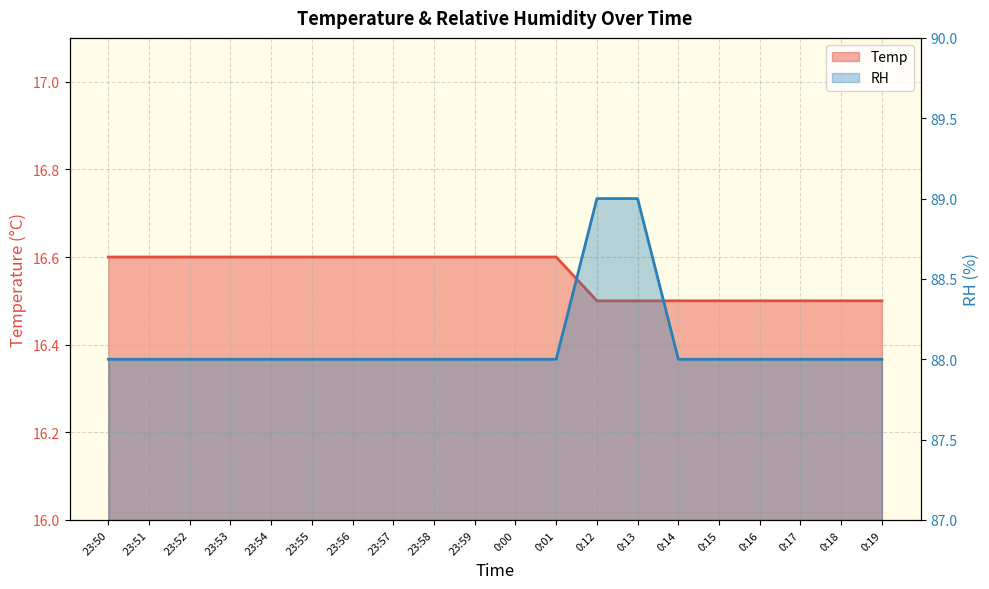

True or false: Temp and RH intersect in this chart.

False